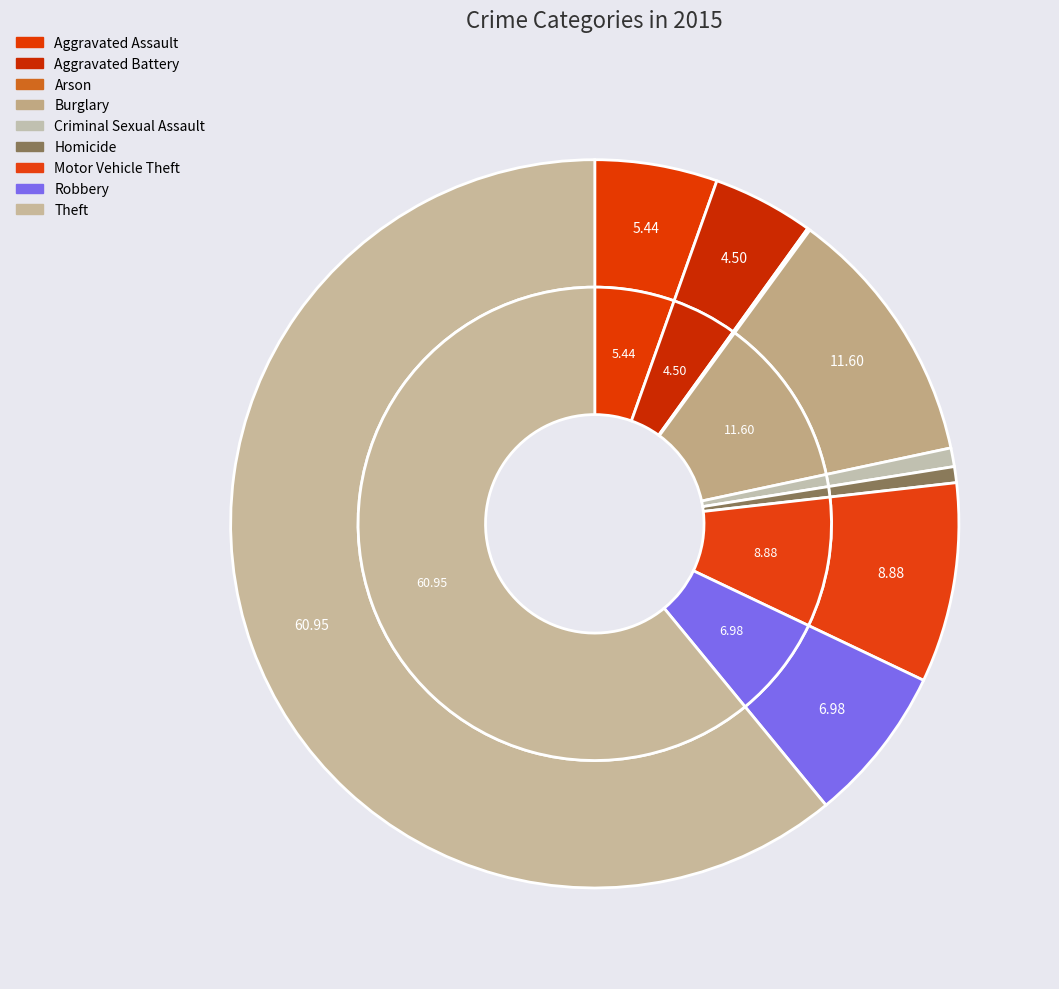

What percentage is the Aggravated Battery slice, to the nearest percent?

4%